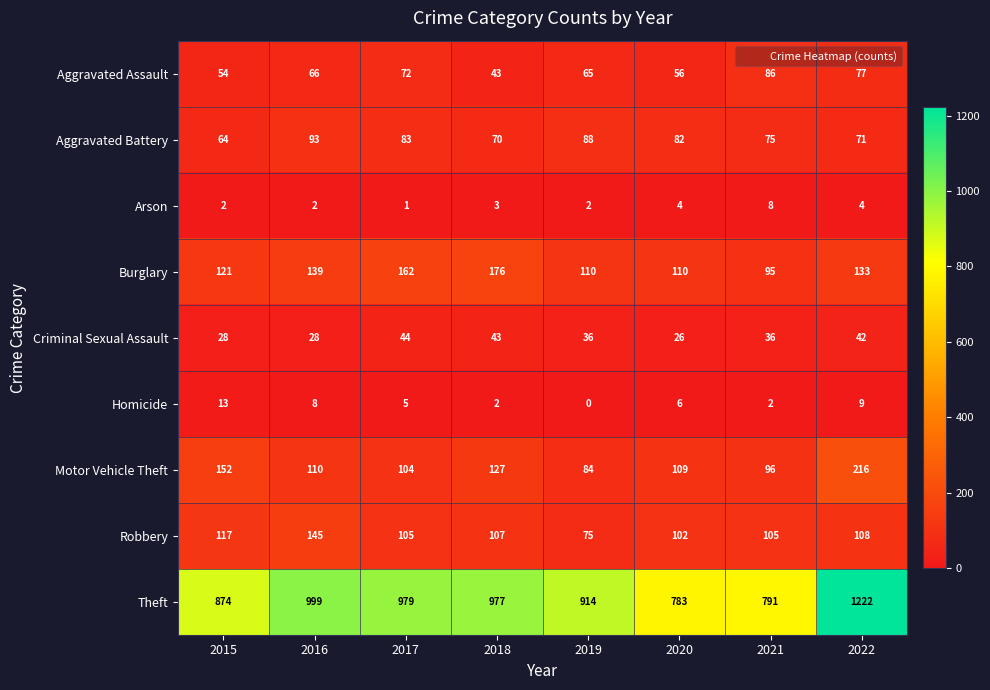

Where is Motor Vehicle Theft nearest to the value 150?

2015